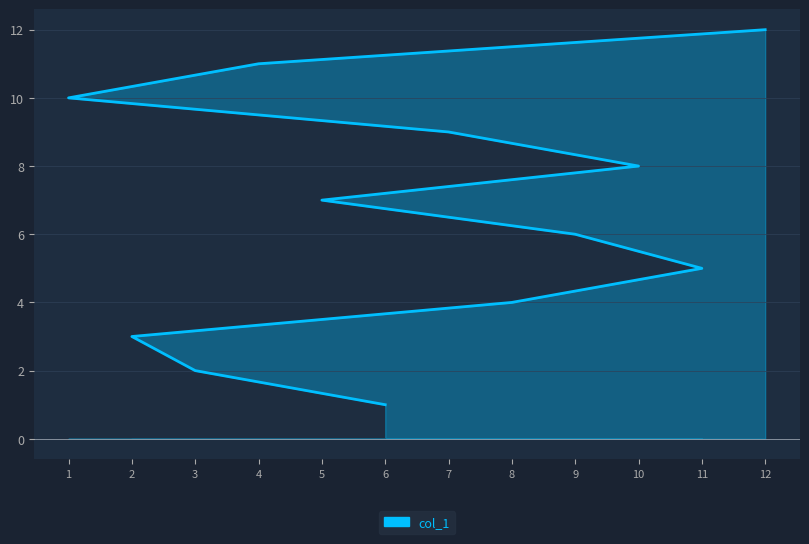

What position from the right is 10?

5